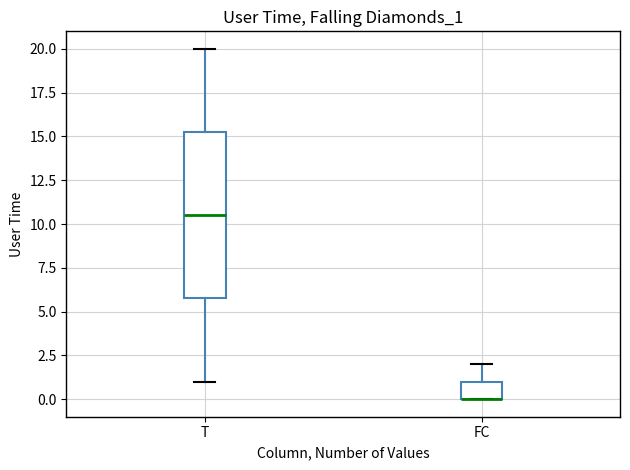

Reading left to right, transcribe this box plot: for each box, give where its median line is, the range the box spans, and where its two whiskers end, as read against the y-axis. The values are not printed on the chart, so give them approximately, as read against the axis.

T: median 10.5, box 6.0 to 15.5, whiskers 1.0 to 20.0
FC: median 0.0 (drawn on the box's lower edge), box 0.0 to 1.0, whiskers 0.0 to 2.0